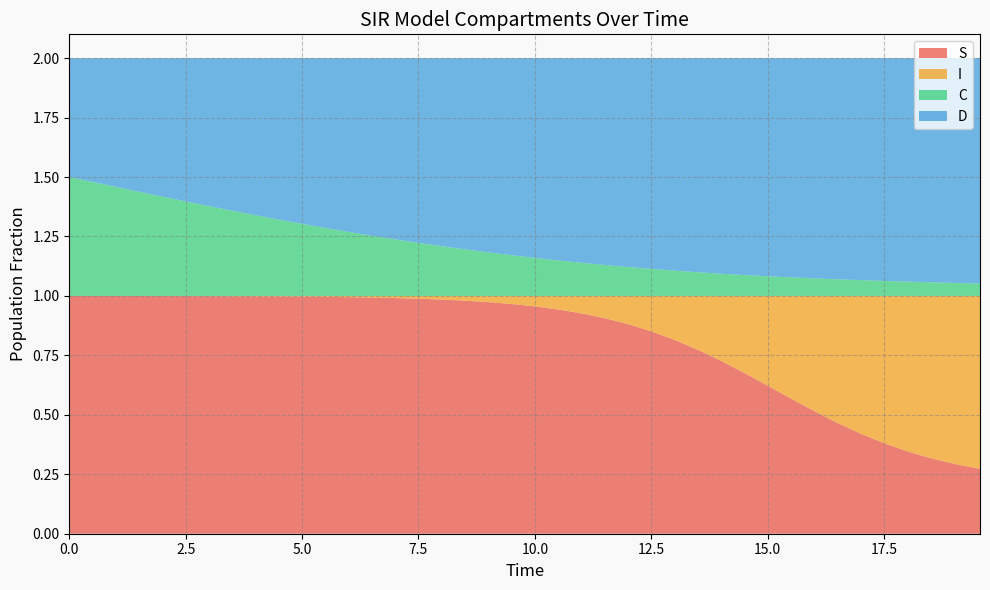

Reading left to right, extract all data points from this chart.

S: 0=1.0	1=1.0	2=1.0	3=1.0	4=1.0	5=1.0	6=1.0	7=1.0	8=1.0	9=1.0	10=1.0	11=1.0	12=1.0	13=1.0	14=1.0	15=1.0	16=1.0	17=1.0	18=1.0	19=1.0	20=1.0	21=0.9	22=0.9	23=0.9	24=0.9	25=0.8	26=0.8	27=0.8	28=0.7	29=0.7	30=0.6	31=0.6	32=0.5	33=0.5	34=0.4	35=0.4	36=0.3	37=0.3	38=0.3	39=0.3
I: 0=0.0	1=0.0	2=0.0	3=0.0	4=0.0	5=0.0	6=0.0	7=0.0	8=0.0	9=0.0	10=0.0	11=0.0	12=0.0	13=0.0	14=0.0	15=0.0	16=0.0	17=0.0	18=0.0	19=0.0	20=0.0	21=0.1	22=0.1	23=0.1	24=0.1	25=0.2	26=0.2	27=0.2	28=0.3	29=0.3	30=0.4	31=0.4	32=0.5	33=0.5	34=0.6	35=0.6	36=0.7	37=0.7	38=0.7	39=0.7
C: 0=0.5	1=0.5	2=0.5	3=0.4	4=0.4	5=0.4	6=0.4	7=0.4	8=0.3	9=0.3	10=0.3	11=0.3	12=0.3	13=0.3	14=0.2	15=0.2	16=0.2	17=0.2	18=0.2	19=0.2	20=0.2	21=0.1	22=0.1	23=0.1	24=0.1	25=0.1	26=0.1	27=0.1	28=0.1	29=0.1	30=0.1	31=0.1	32=0.1	33=0.1	34=0.1	35=0.1	36=0.1	37=0.1	38=0.1	39=0.1
D: 0=0.5	1=0.5	2=0.5	3=0.6	4=0.6	5=0.6	6=0.6	7=0.6	8=0.7	9=0.7	10=0.7	11=0.7	12=0.7	13=0.7	14=0.8	15=0.8	16=0.8	17=0.8	18=0.8	19=0.8	20=0.8	21=0.9	22=0.9	23=0.9	24=0.9	25=0.9	26=0.9	27=0.9	28=0.9	29=0.9	30=0.9	31=0.9	32=0.9	33=0.9	34=0.9	35=0.9	36=0.9	37=0.9	38=0.9	39=0.9